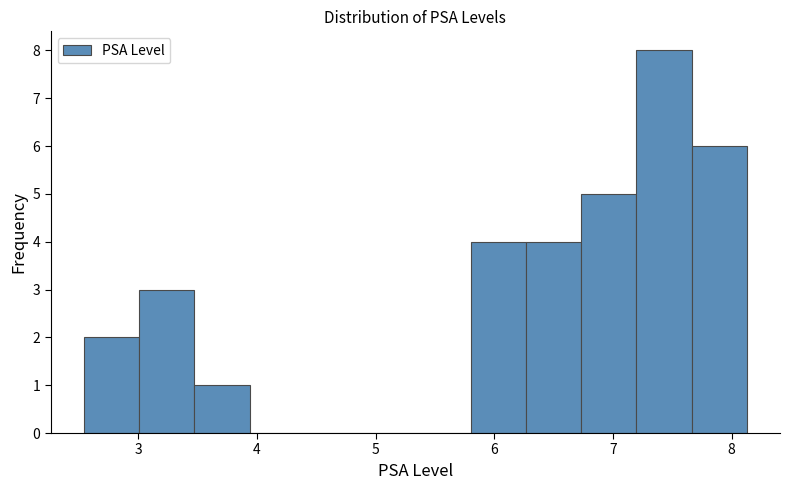

Reading left to right, list every bar in this chart as the range it spans on the x-axis followed by its height. Neither the bar edges nor the heights are printed on the chart, so give them approximately, as read against the axes.

2.5 to 3.0: 2
3.0 to 3.5: 3
3.5 to 3.9: 1
3.9 to 4.4: 0
4.4 to 4.9: 0
4.9 to 5.3: 0
5.3 to 5.8: 0
5.8 to 6.3: 4
6.3 to 6.7: 4
6.7 to 7.2: 5
7.2 to 7.7: 8
7.7 to 8.1: 6